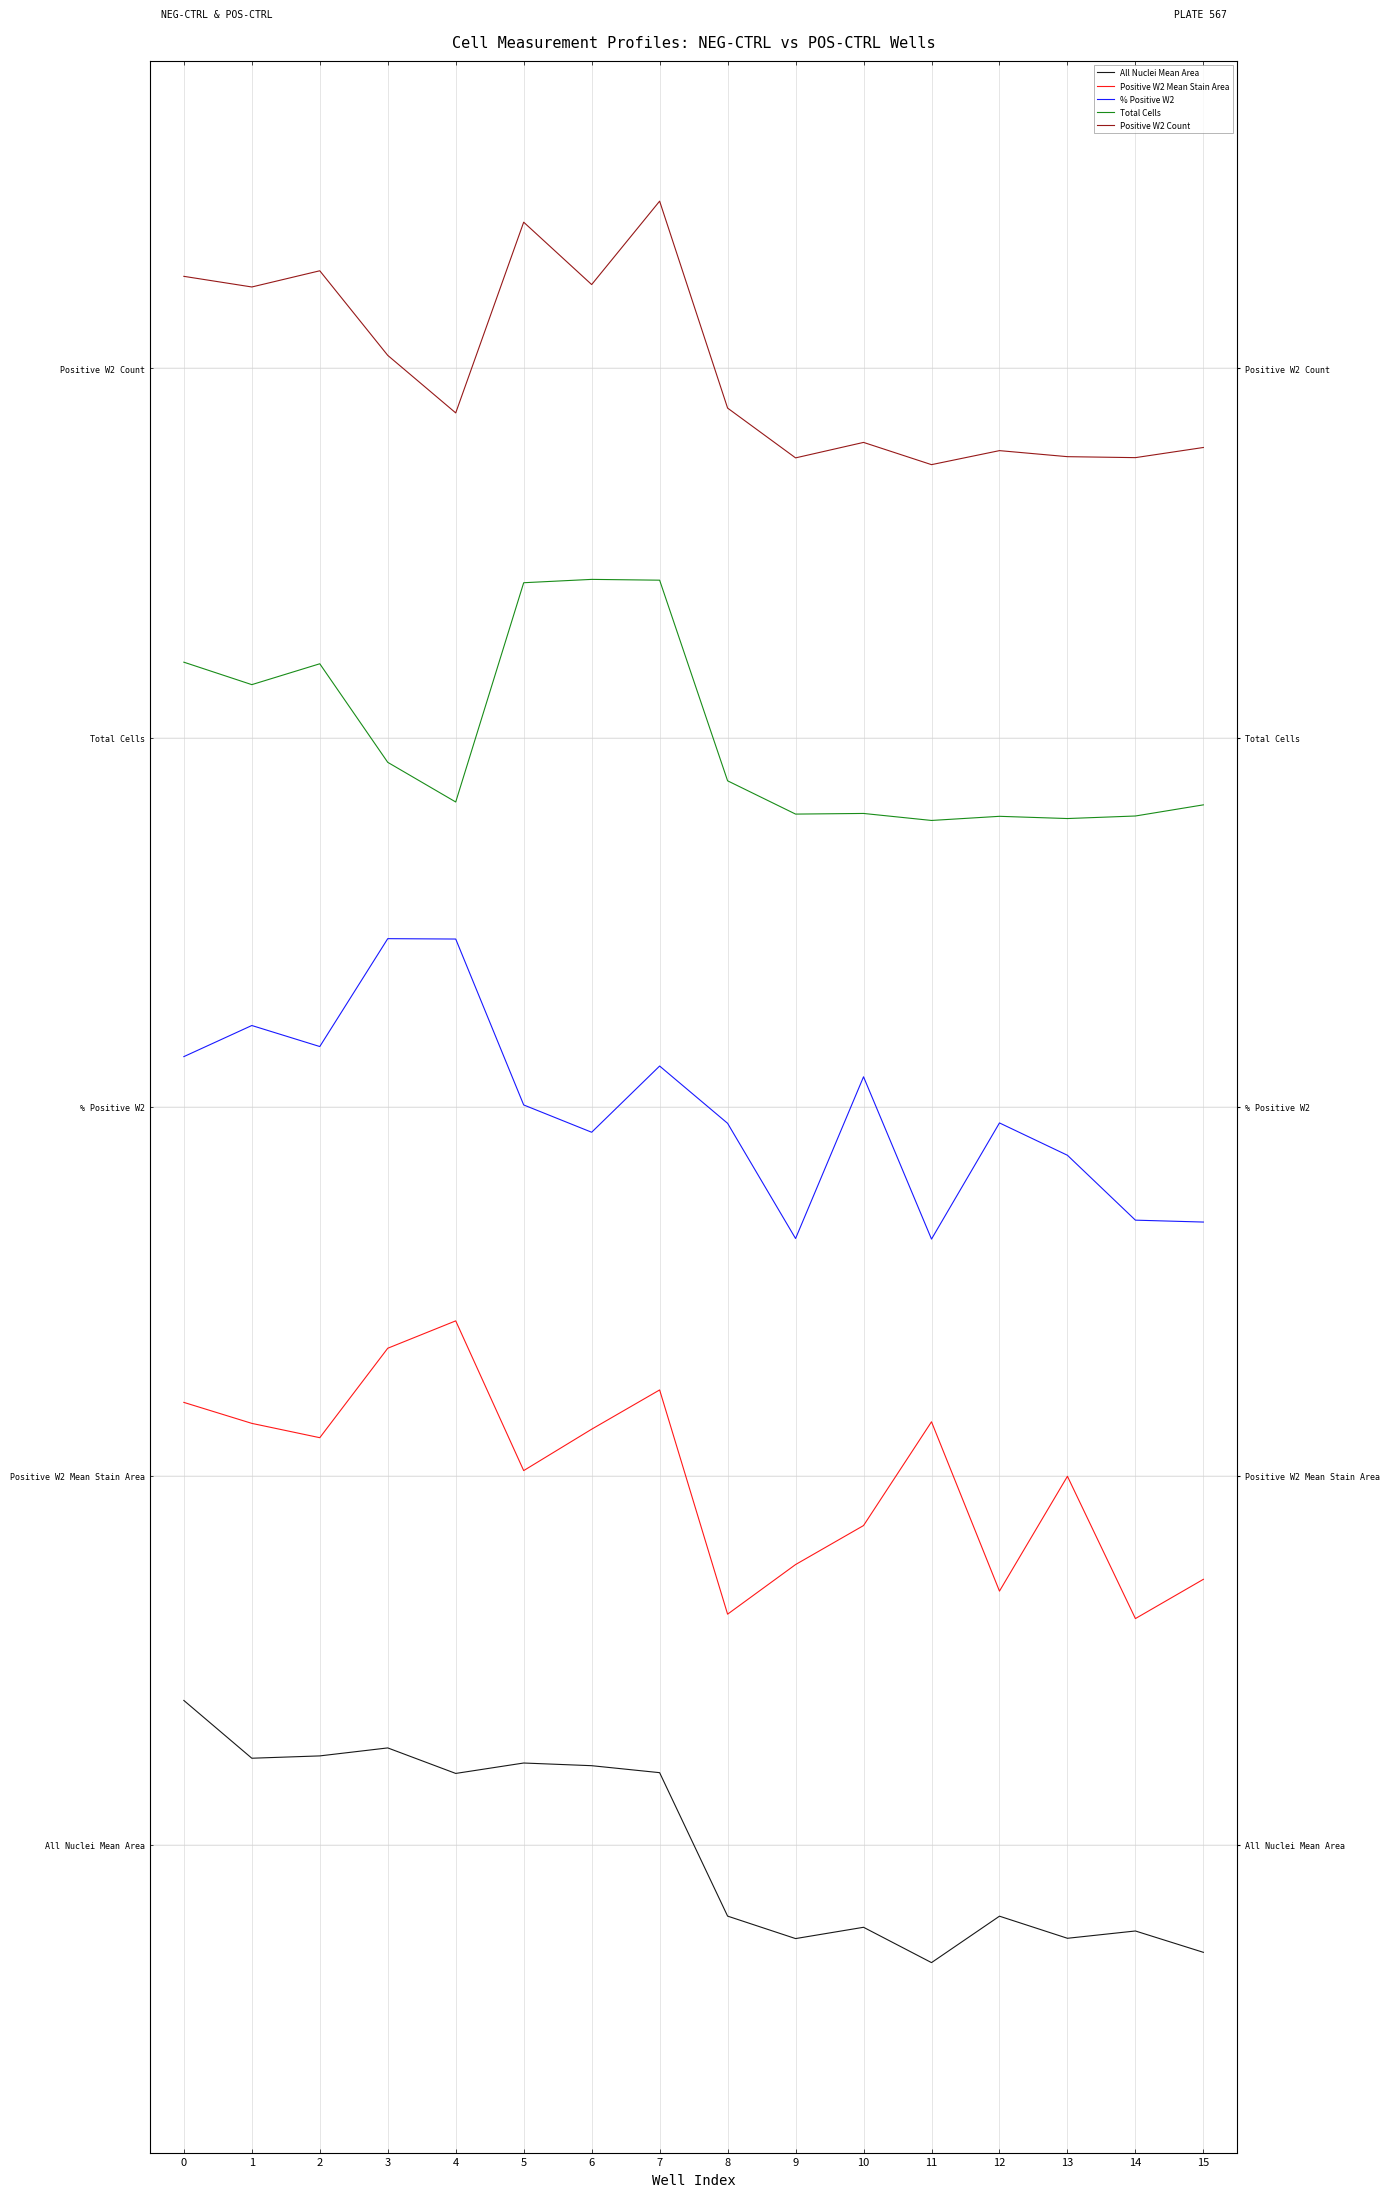

How many categories are shown in the chart?

16